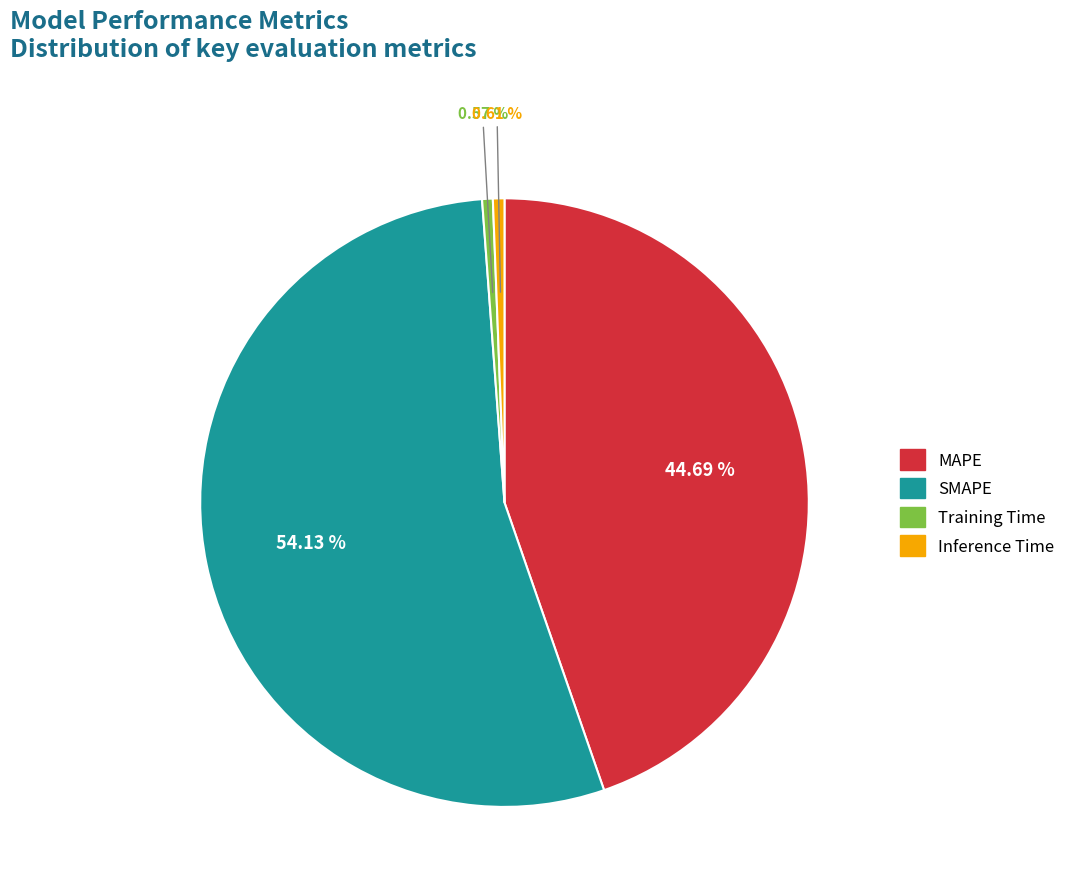

What percentage is the MAPE slice, to the nearest percent?

45%